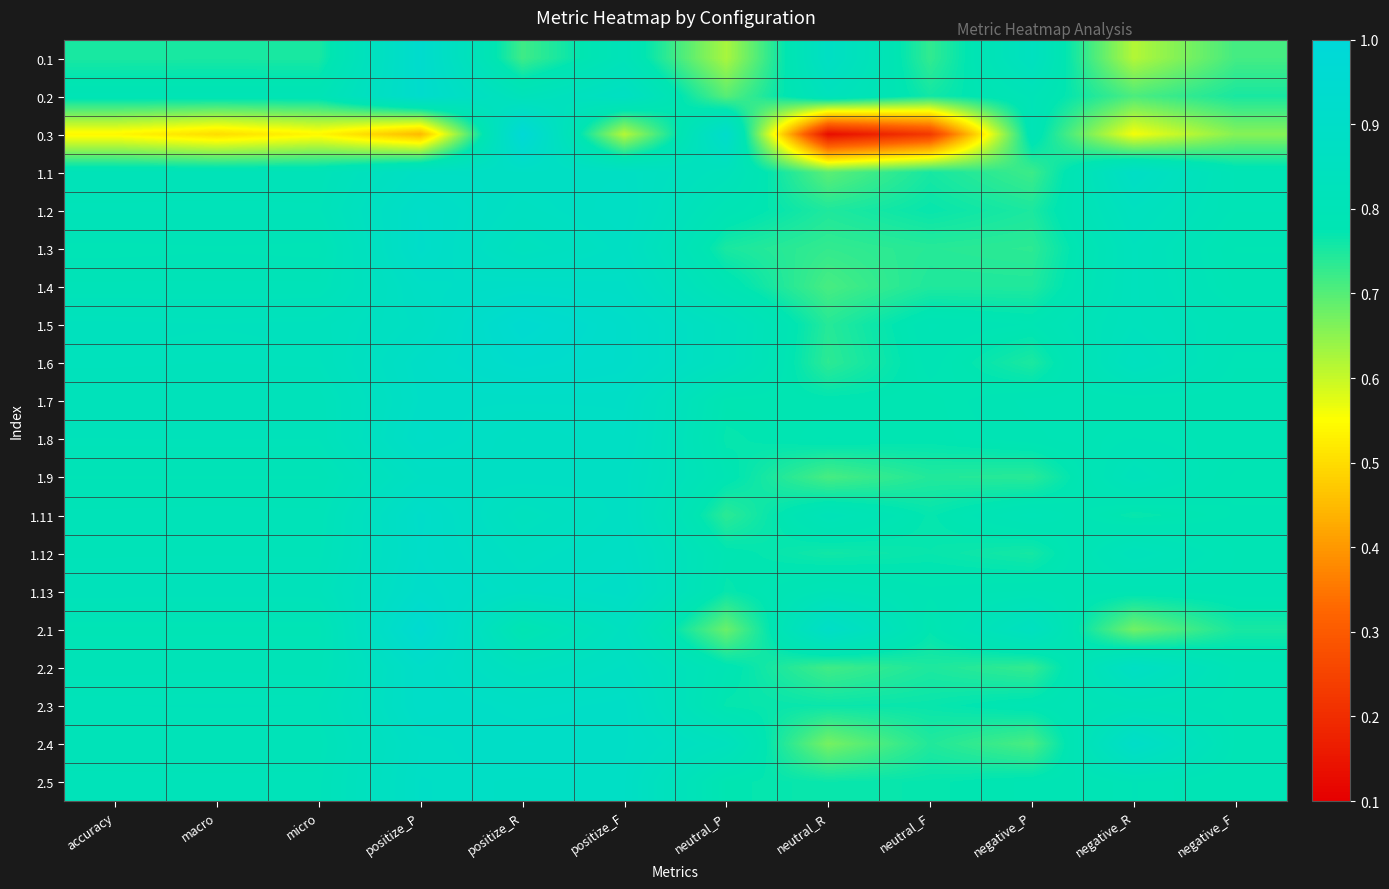

At neutral_R, list the series in order from smallest to largest.

0.3, 2.4, 1.1, 1.4, 1.9, 2.2, 1.3, 1.6, 1.5, 1.2, 1.12, 2.3, 2.5, 1.7, 1.8, 1.13, 1.11, 0.2, 0.1, 2.1